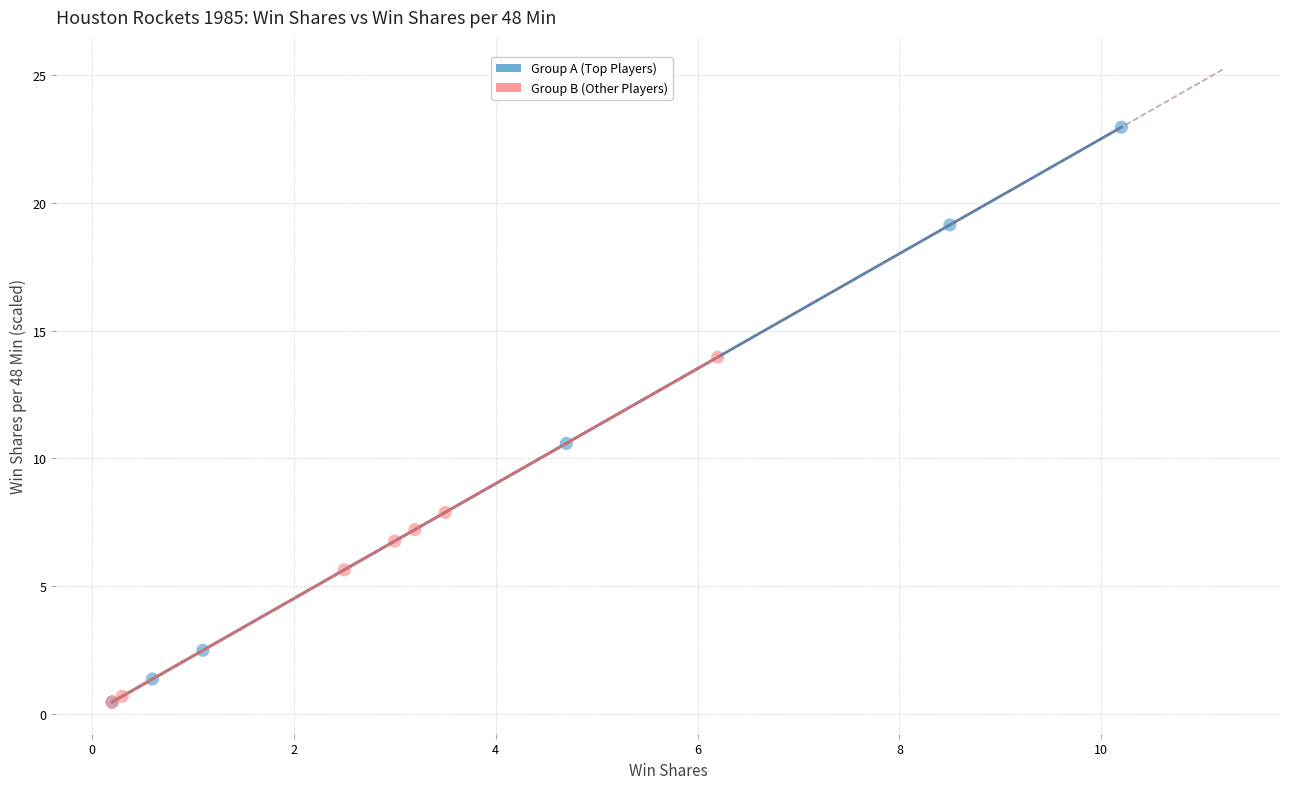

Which series has the largest Y range (max minus min)?

Group A (Top Players)